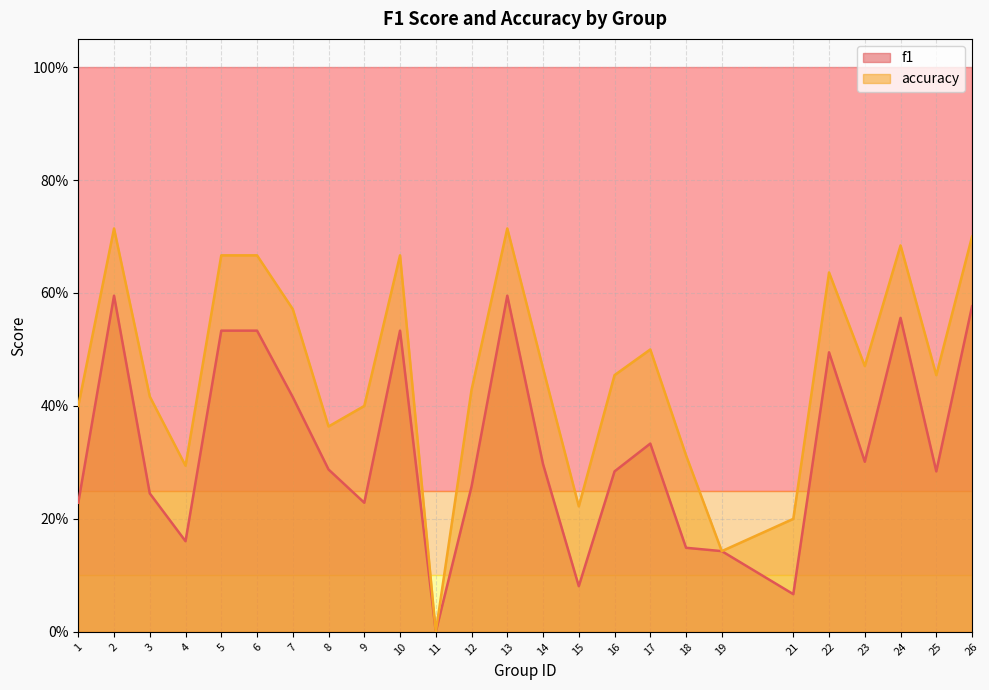

At which category is the sum across all series the highest?

2